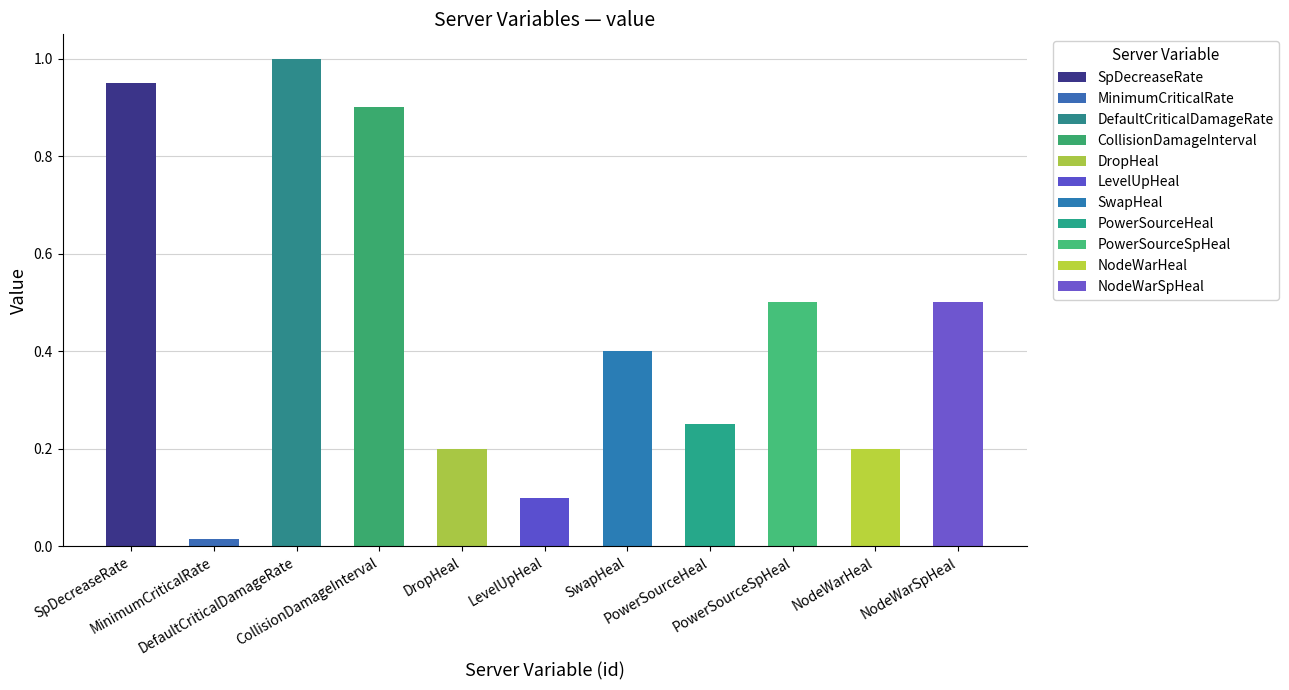

Rank the categories by value from highest to lowest.

DefaultCriticalDamageRate, SpDecreaseRate, CollisionDamageInterval, PowerSourceSpHeal, NodeWarSpHeal, SwapHeal, PowerSourceHeal, DropHeal, NodeWarHeal, LevelUpHeal, MinimumCriticalRate